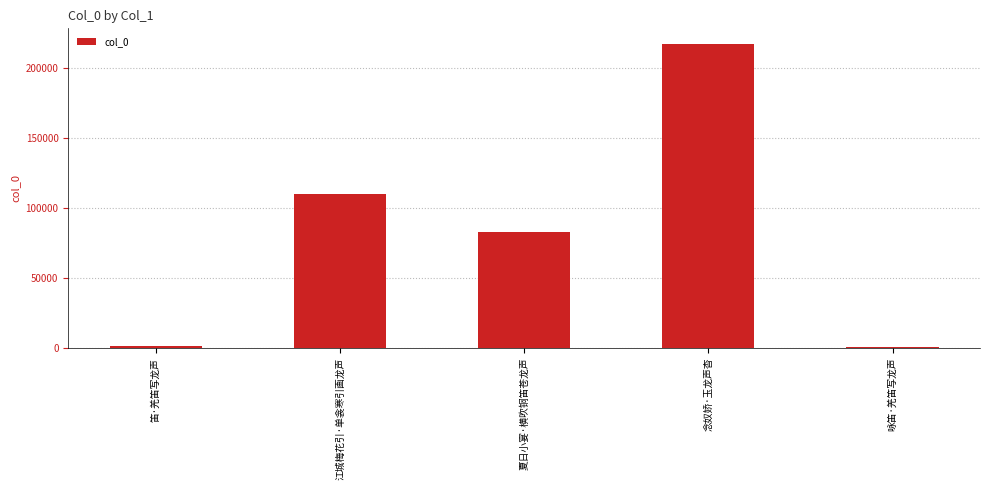

What is the ratio of the value at 江城梅花引·单衾寒引画龙声 to the value at 咏笛·羌笛写龙声?

118.2